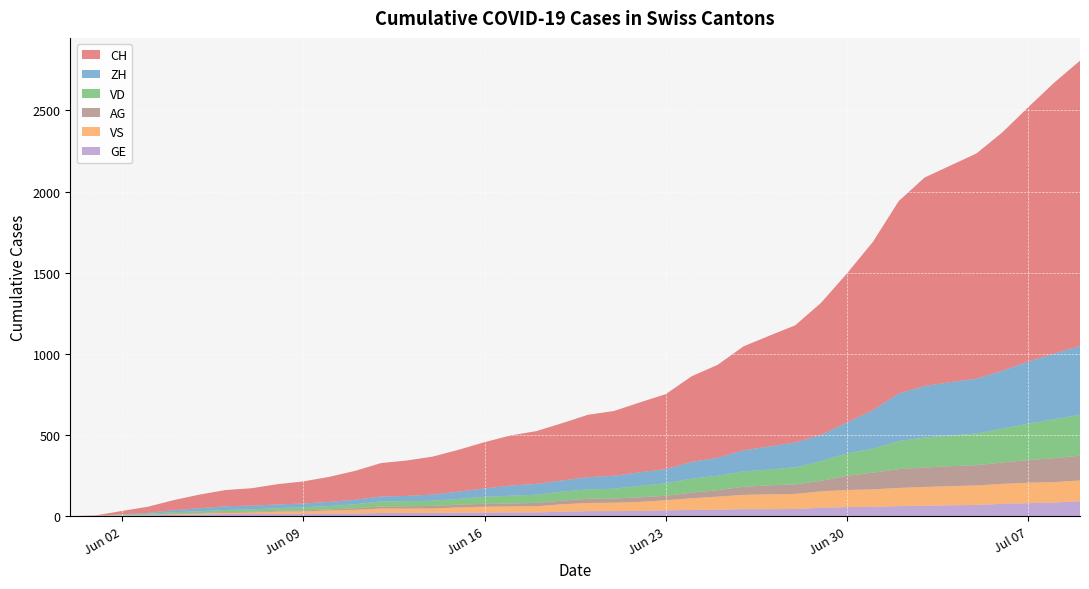

Reading left to right, what are all the values shown in this chart?

CH: 2020-05-31=0	2020-06-01=3	2020-06-02=20	2020-06-03=38	2020-06-04=62	2020-06-05=84	2020-06-06=100	2020-06-07=107	2020-06-08=125	2020-06-09=136	2020-06-10=154	2020-06-11=178	2020-06-12=206	2020-06-13=218	2020-06-14=234	2020-06-15=258	2020-06-16=285	2020-06-17=309	2020-06-18=325	2020-06-19=353	2020-06-20=385	2020-06-21=399	2020-06-22=431	2020-06-23=462	2020-06-24=528	2020-06-25=572	2020-06-26=640	2020-06-27=683	2020-06-28=722	2020-06-29=814	2020-06-30=919	2020-07-01=1037	2020-07-02=1186	2020-07-03=1285	2020-07-04=1335	2020-07-05=1388	2020-07-06=1469	2020-07-07=1568	2020-07-08=1669	2020-07-09=1758
ZH: 2020-05-31=0	2020-06-01=0	2020-06-02=2	2020-06-03=5	2020-06-04=13	2020-06-05=19	2020-06-06=23	2020-06-07=23	2020-06-08=23	2020-06-09=23	2020-06-10=26	2020-06-11=28	2020-06-12=30	2020-06-13=33	2020-06-14=38	2020-06-15=45	2020-06-16=52	2020-06-17=62	2020-06-18=67	2020-06-19=68	2020-06-20=75	2020-06-21=80	2020-06-22=83	2020-06-23=87	2020-06-24=103	2020-06-25=111	2020-06-26=130	2020-06-27=142	2020-06-28=153	2020-06-29=162	2020-06-30=190	2020-07-01=238	2020-07-02=294	2020-07-03=317	2020-07-04=330	2020-07-05=338	2020-07-06=357	2020-07-07=382	2020-07-08=405	2020-07-09=424
VD: 2020-05-31=0	2020-06-01=0	2020-06-02=4	2020-06-03=6	2020-06-04=9	2020-06-05=11	2020-06-06=13	2020-06-07=15	2020-06-08=16	2020-06-09=19	2020-06-10=20	2020-06-11=24	2020-06-12=31	2020-06-13=31	2020-06-14=32	2020-06-15=35	2020-06-16=43	2020-06-17=48	2020-06-18=50	2020-06-19=56	2020-06-20=58	2020-06-21=60	2020-06-22=71	2020-06-23=77	2020-06-24=86	2020-06-25=89	2020-06-26=95	2020-06-27=97	2020-06-28=105	2020-06-29=121	2020-06-30=138	2020-07-01=147	2020-07-02=172	2020-07-03=185	2020-07-04=188	2020-07-05=195	2020-07-06=208	2020-07-07=224	2020-07-08=240	2020-07-09=252
VS: 2020-05-31=0	2020-06-01=1	2020-06-02=2	2020-06-03=2	2020-06-04=4	2020-06-05=6	2020-06-06=7	2020-06-07=9	2020-06-08=14	2020-06-09=15	2020-06-10=19	2020-06-11=23	2020-06-12=27	2020-06-13=27	2020-06-14=27	2020-06-15=32	2020-06-16=36	2020-06-17=37	2020-06-18=38	2020-06-19=46	2020-06-20=50	2020-06-21=52	2020-06-22=56	2020-06-23=62	2020-06-24=72	2020-06-25=80	2020-06-26=88	2020-06-27=92	2020-06-28=93	2020-06-29=101	2020-06-30=105	2020-07-01=108	2020-07-02=112	2020-07-03=116	2020-07-04=118	2020-07-05=120	2020-07-06=123	2020-07-07=126	2020-07-08=126	2020-07-09=128
GE: 2020-05-31=0	2020-06-01=1	2020-06-02=4	2020-06-03=6	2020-06-04=8	2020-06-05=10	2020-06-06=13	2020-06-07=13	2020-06-08=14	2020-06-09=14	2020-06-10=16	2020-06-11=16	2020-06-12=20	2020-06-13=20	2020-06-14=20	2020-06-15=22	2020-06-16=22	2020-06-17=23	2020-06-18=23	2020-06-19=27	2020-06-20=31	2020-06-21=31	2020-06-22=32	2020-06-23=36	2020-06-24=38	2020-06-25=40	2020-06-26=43	2020-06-27=43	2020-06-28=44	2020-06-29=52	2020-06-30=56	2020-07-01=57	2020-07-02=62	2020-07-03=64	2020-07-04=67	2020-07-05=69	2020-07-06=76	2020-07-07=80	2020-07-08=84	2020-07-09=92
AG: 2020-05-31=0	2020-06-01=0	2020-06-02=0	2020-06-03=1	2020-06-04=3	2020-06-05=3	2020-06-06=5	2020-06-07=5	2020-06-08=5	2020-06-09=7	2020-06-10=7	2020-06-11=10	2020-06-12=13	2020-06-13=14	2020-06-14=16	2020-06-15=17	2020-06-16=18	2020-06-17=18	2020-06-18=21	2020-06-19=23	2020-06-20=26	2020-06-21=26	2020-06-22=28	2020-06-23=28	2020-06-24=35	2020-06-25=40	2020-06-26=50	2020-06-27=55	2020-06-28=59	2020-06-29=65	2020-06-30=88	2020-07-01=103	2020-07-02=116	2020-07-03=120	2020-07-04=123	2020-07-05=125	2020-07-06=132	2020-07-07=140	2020-07-08=147	2020-07-09=153